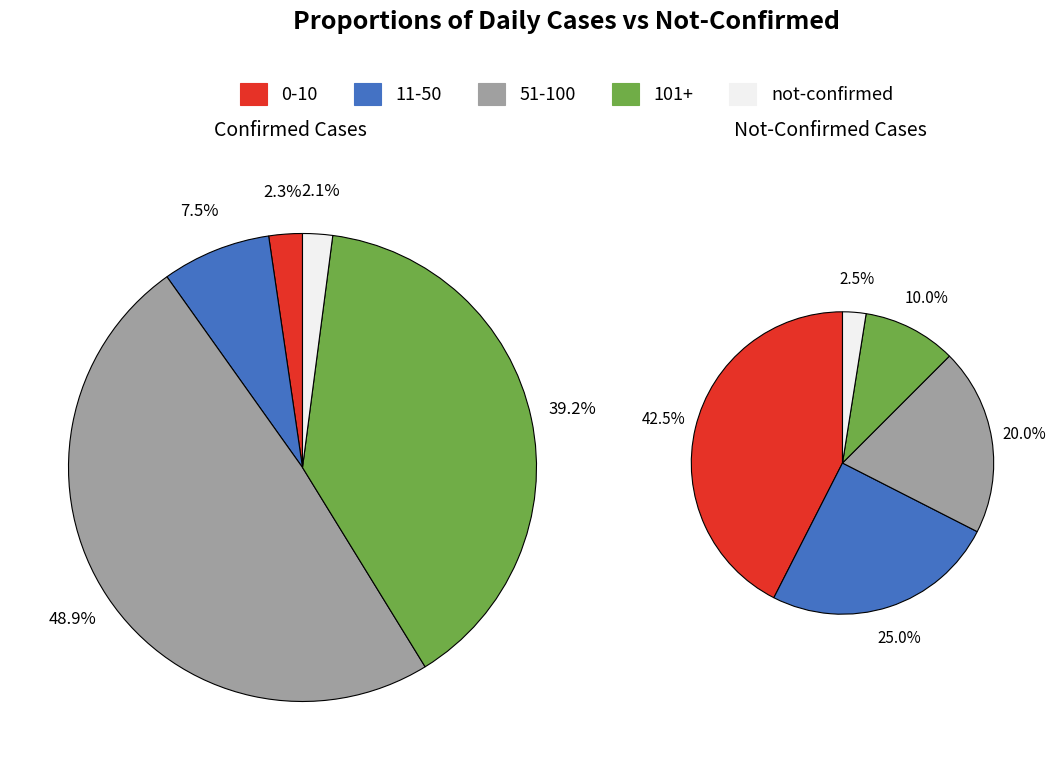

True or false: confirmed accounts for 0% of the total.

True